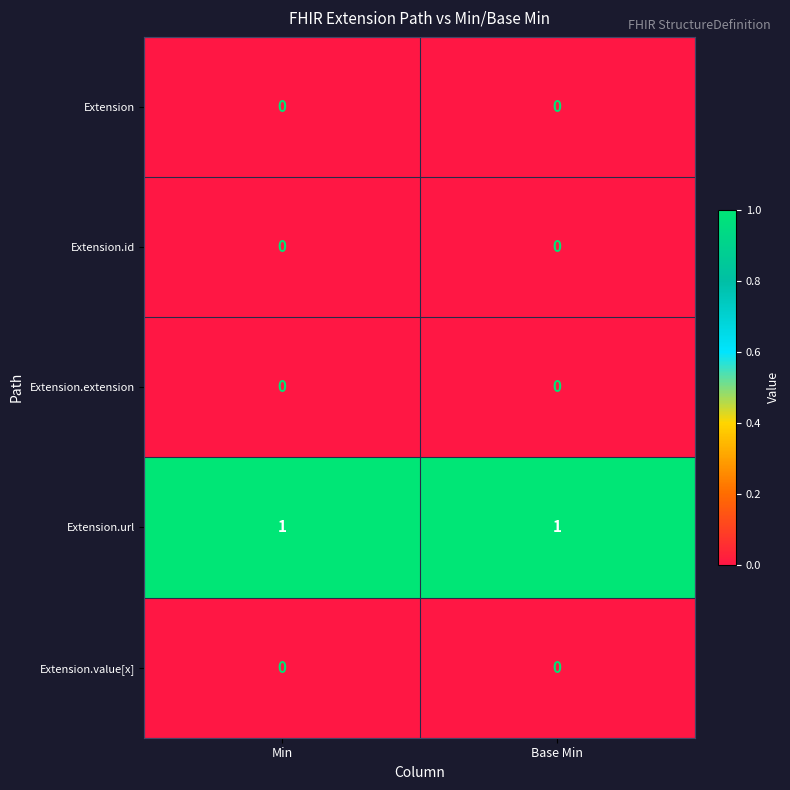

The Extension.extension series shows 0 at Base Min. True or false?

True